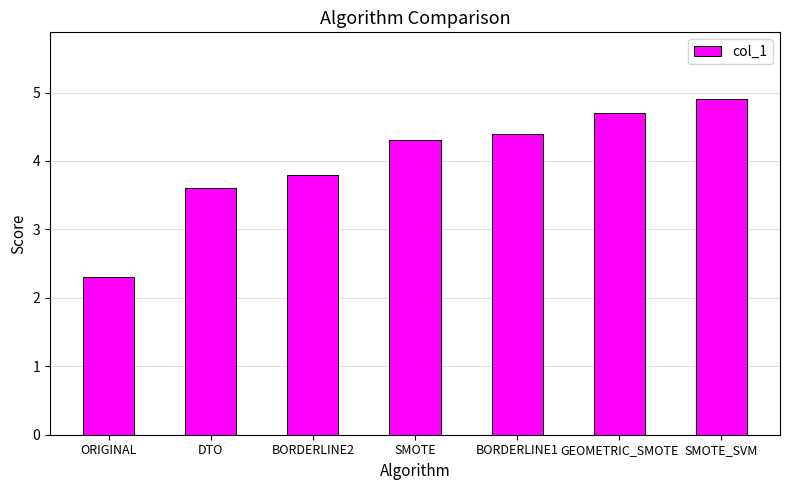

Between BORDERLINE1 and DTO, which is larger?

BORDERLINE1